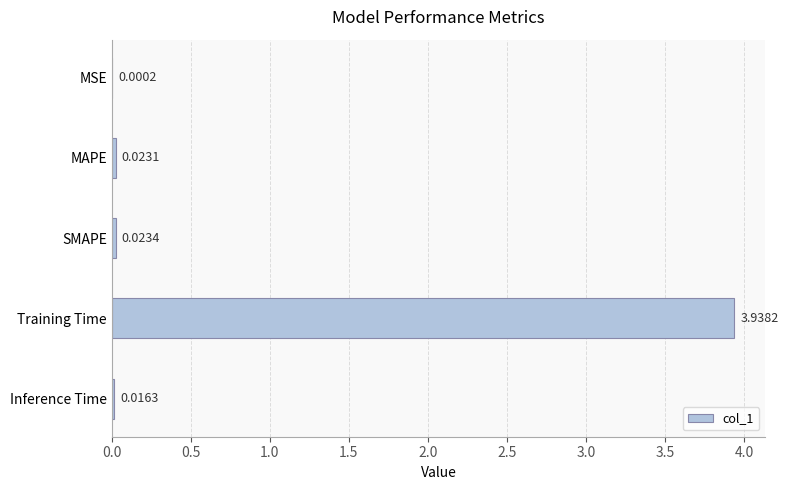

Which has a higher value, Inference Time or MSE?

Inference Time